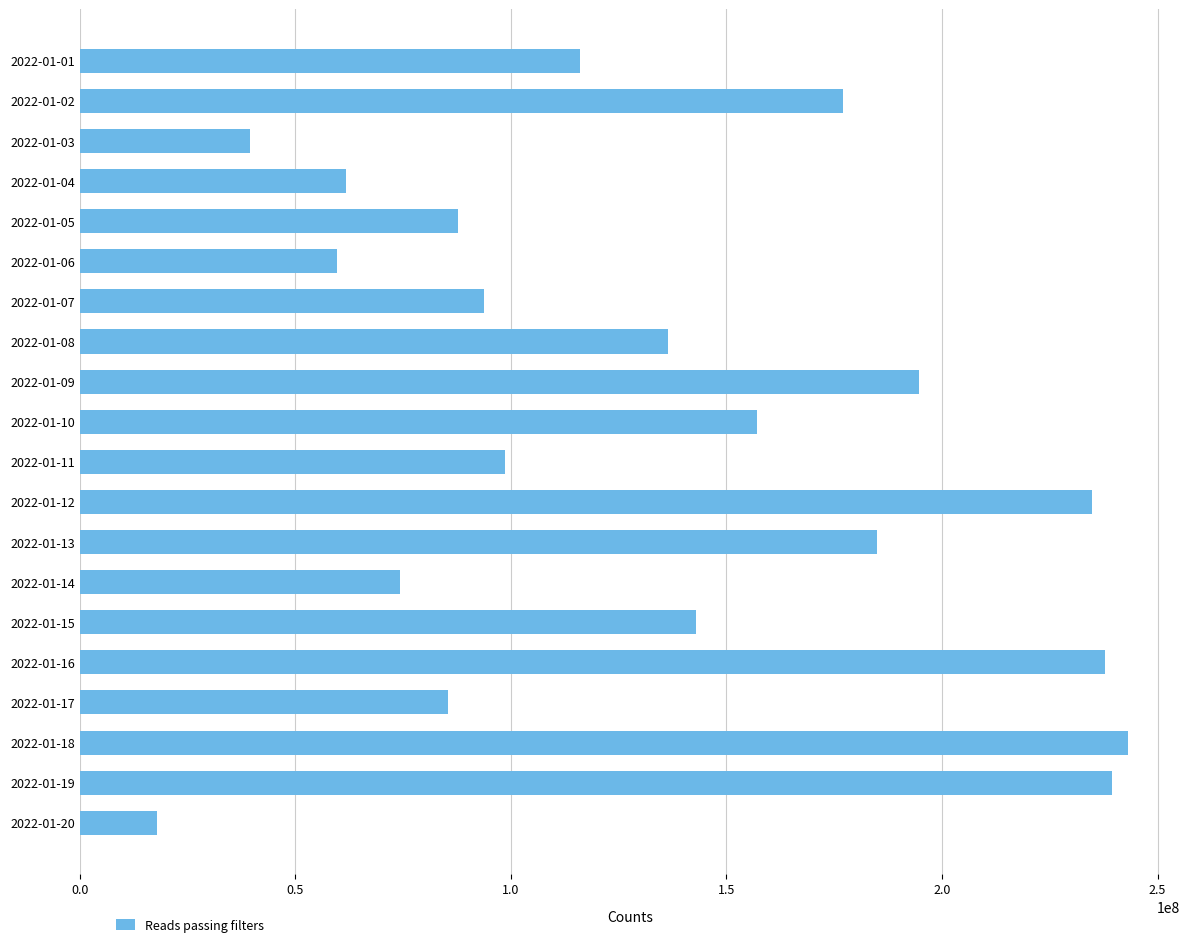

What is the value of the 12th bar from the top?

234830120